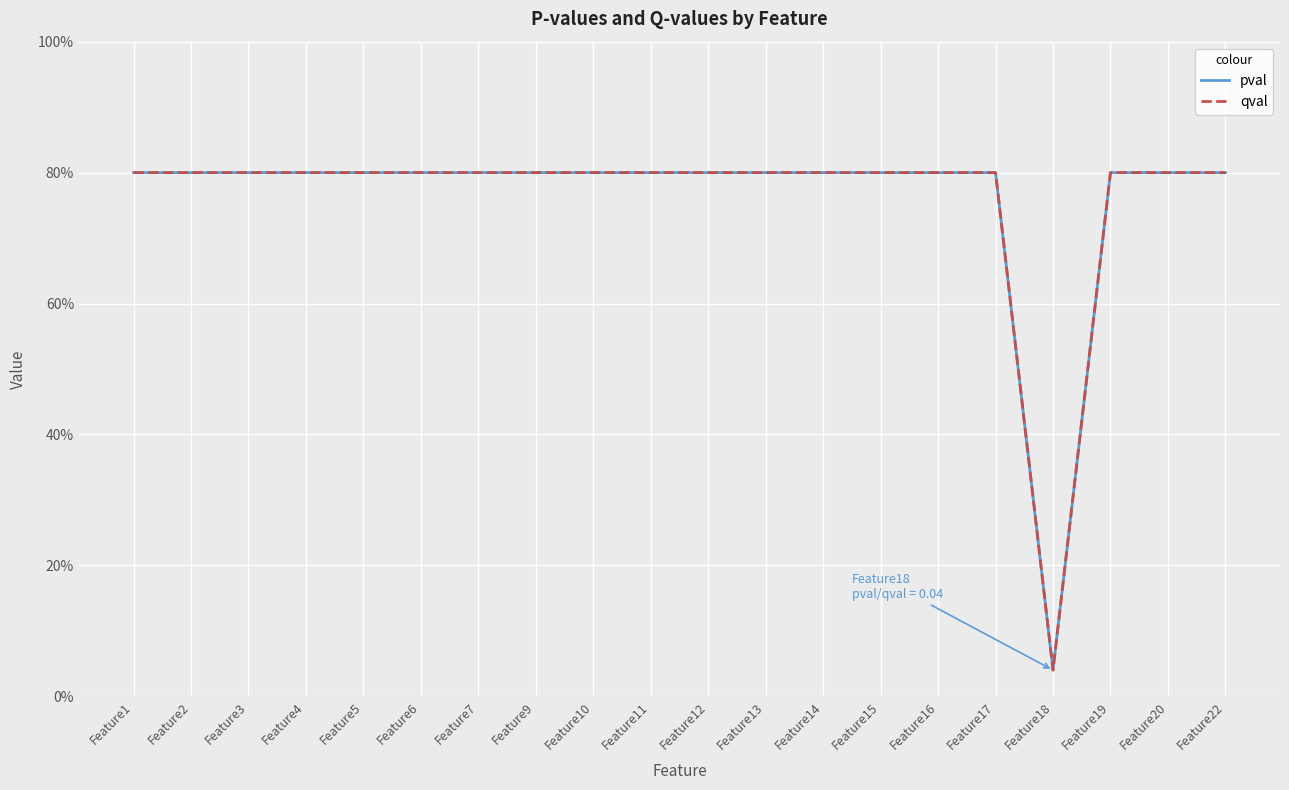

Does the chart display data point markers on the line(s)?

No